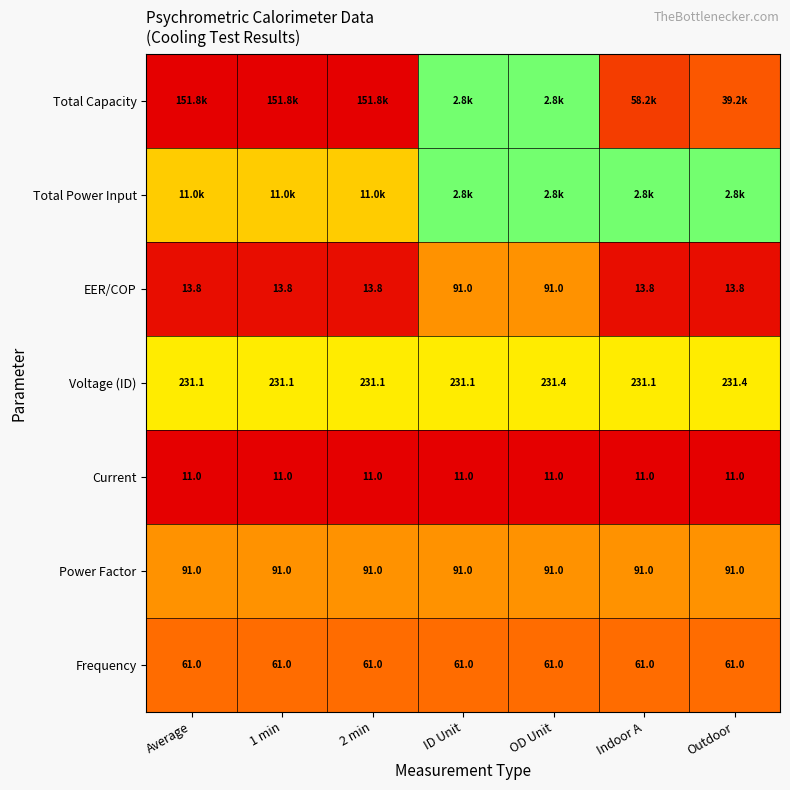

Is the value of Voltage (ID) at Average greater than the value of Frequency at Outdoor?

Yes